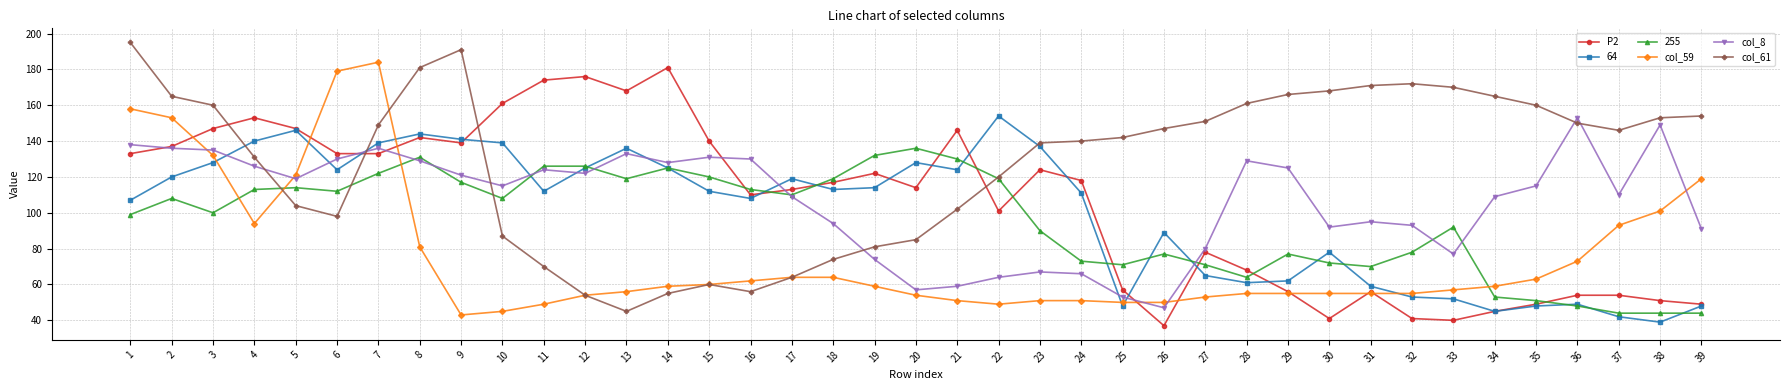

How many lines are shown in the chart?

6